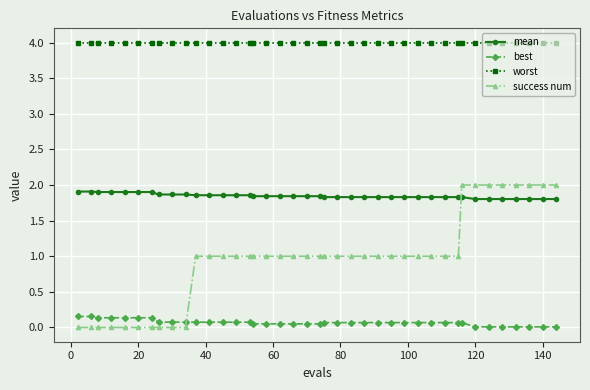

True or false: mean and worst intersect in this chart.

False